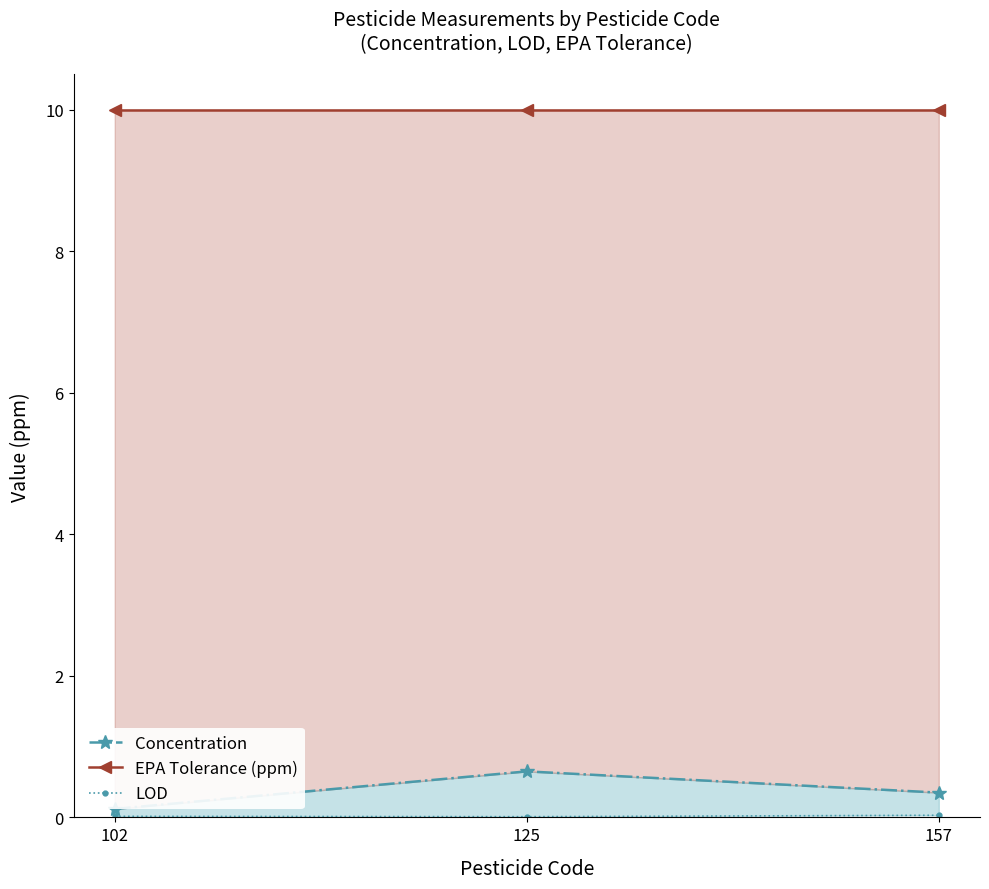

Reading right to left, what are all the values shown in this chart?

Concentration: 157=0.3	125=0.7	102=0.1
EPA Tolerance (ppm): 157=10.0	125=10.0	102=10.0
LOD: 157=0.0	125=0.0	102=0.0